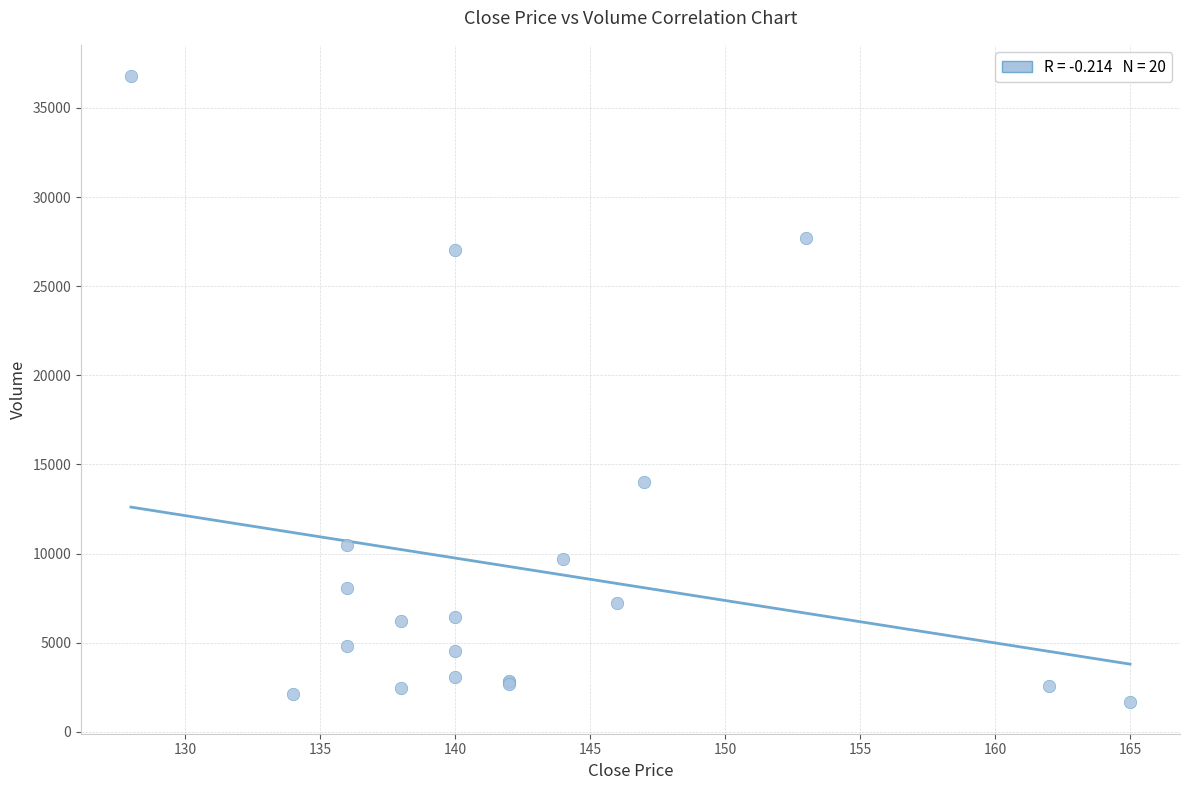

What Y value in the scatter plot is closest to 19216?

14022